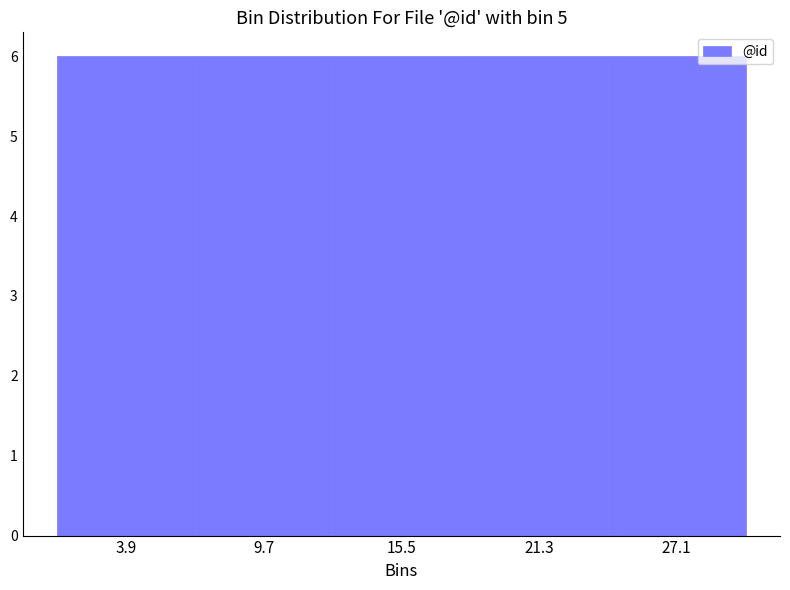

Reading left to right, transcribe this chart: for each bar, give the range it covers on the x-axis and its height. Neither the bar edges nor the heights are printed on the chart, so give them approximately, as read against the axes.

1.0 to 6.8: 6
6.8 to 12.6: 6
12.6 to 18.4: 6
18.4 to 24.2: 6
24.2 to 30.0: 6